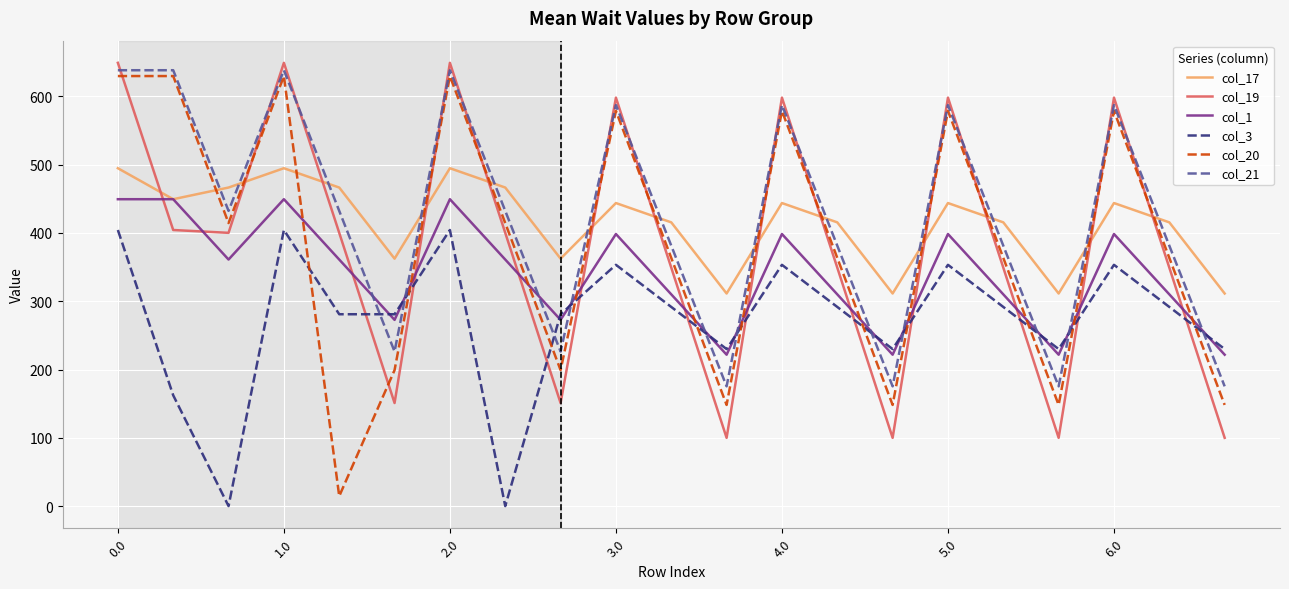

After their last crossing, which series has the higher values: col_19 or col_17?

col_17